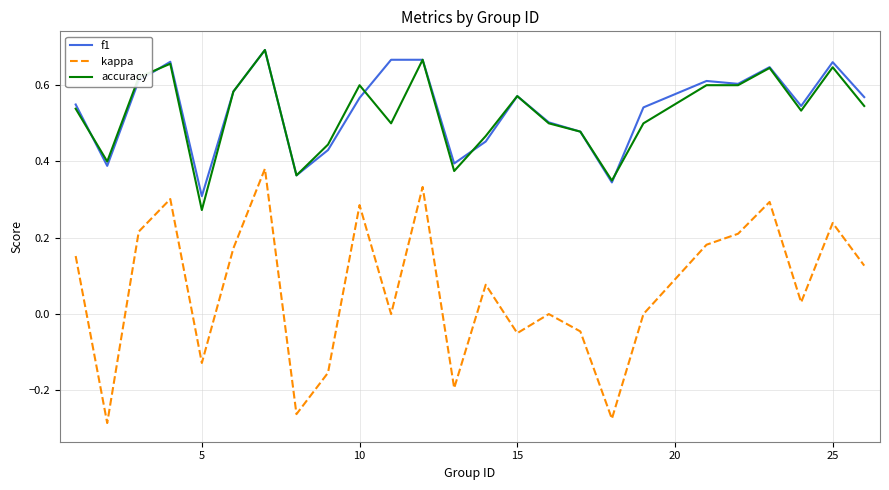

Which series has the widest spread of values?

kappa